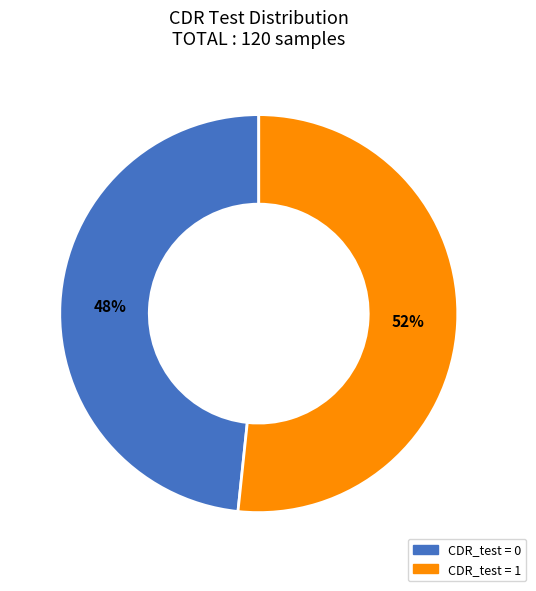

To the nearest percent, what is the average slice percentage?

50%